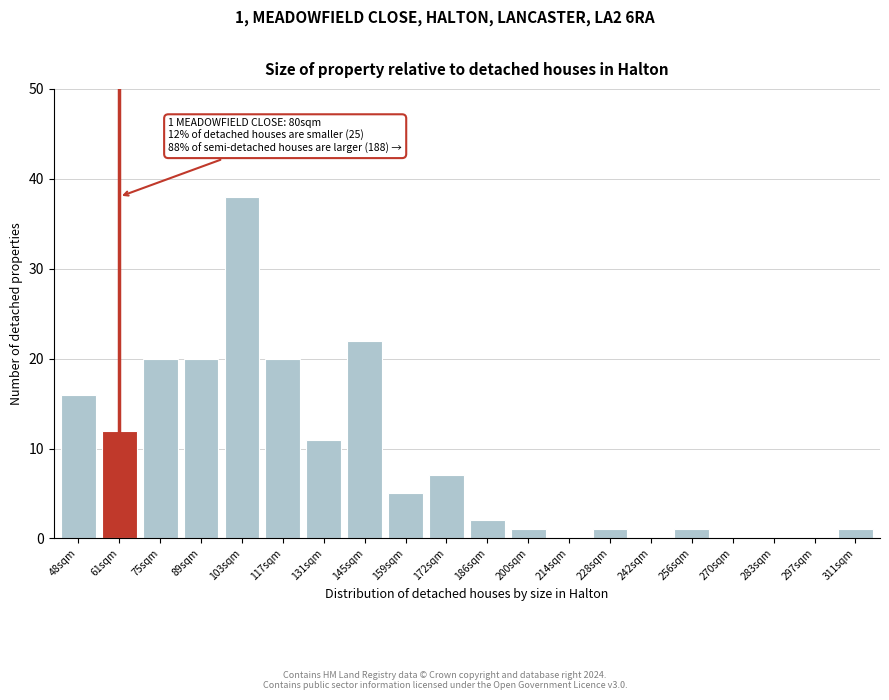

Reading left to right, extract all data points from this chart.

48sqm=16	61sqm=12	75sqm=20	89sqm=20	103sqm=38	117sqm=20	131sqm=11	145sqm=22	159sqm=5	172sqm=7	186sqm=2	200sqm=1	214sqm=0	228sqm=1	242sqm=0	256sqm=1	270sqm=0	283sqm=0	297sqm=0	311sqm=1